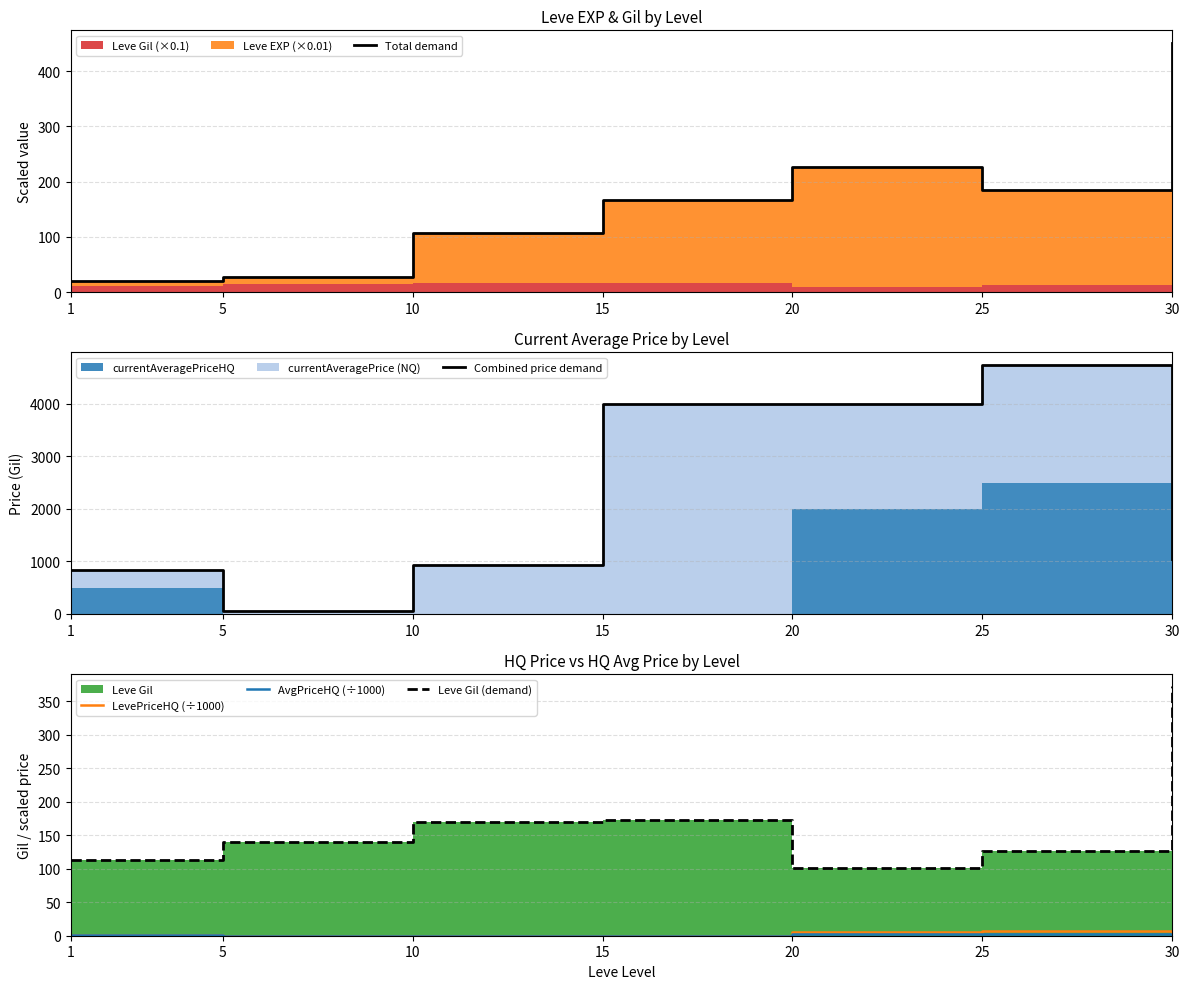

Reading left to right, what are all the values shown in this chart?

Total demand: 1=19.3	5=28.2	10=106.2	15=166.4	20=226.1	25=185.7	30=451.3
Combined price demand: 1=830.2	5=47.0	10=933.0	15=4000.0	20=4000.0	25=4750.0	30=1054.7
LevePriceHQ (÷1000): 1=0.5	5=0.0	10=0.0	15=0.0	20=6.0	25=7.5	30=2.5
AvgPriceHQ (÷1000): 1=0.5	5=0.0	10=0.0	15=0.0	20=2.0	25=2.5	30=0.8
Leve Gil (demand): 1=113.0	5=140.0	10=169.0	15=172.0	20=101.0	25=126.0	30=372.0